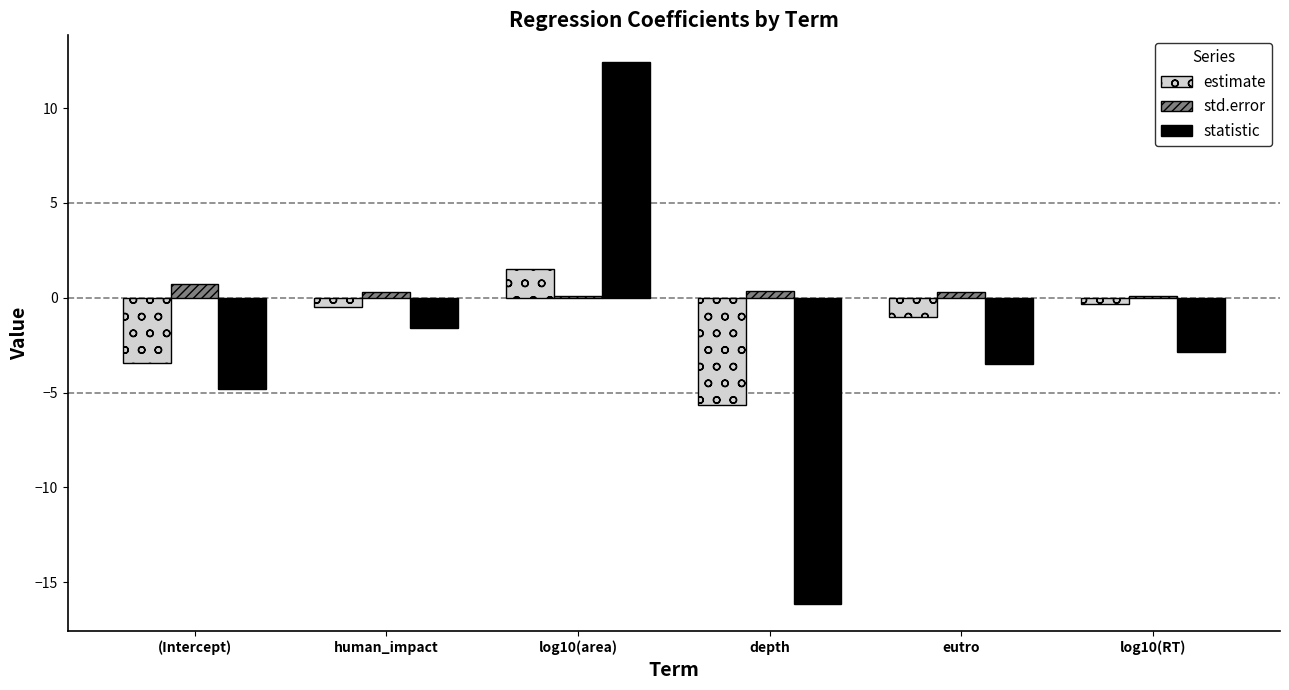

The std.error series shows 0.3 at eutro. True or false?

True